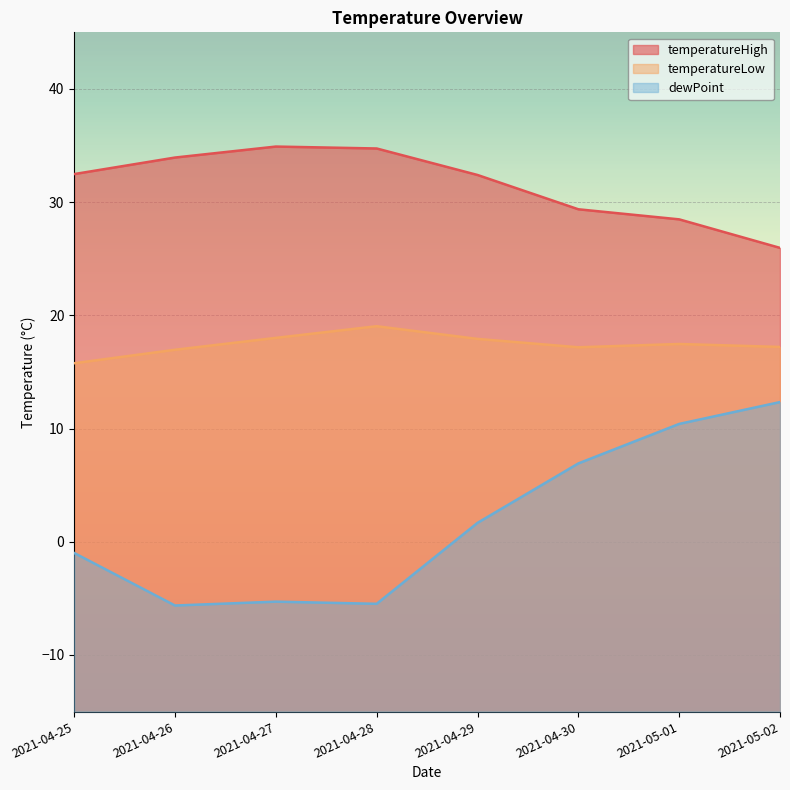

Reading left to right, transcribe all the data shown in this chart.

temperatureHigh: 2021-04-25=32.5	2021-04-26=33.9	2021-04-27=34.9	2021-04-28=34.7	2021-04-29=32.4	2021-04-30=29.4	2021-05-01=28.5	2021-05-02=26.0
temperatureLow: 2021-04-25=15.8	2021-04-26=17.0	2021-04-27=18.0	2021-04-28=19.0	2021-04-29=17.9	2021-04-30=17.2	2021-05-01=17.5	2021-05-02=17.2
dewPoint: 2021-04-25=-1.0	2021-04-26=-5.6	2021-04-27=-5.3	2021-04-28=-5.5	2021-04-29=1.7	2021-04-30=6.9	2021-05-01=10.4	2021-05-02=12.3